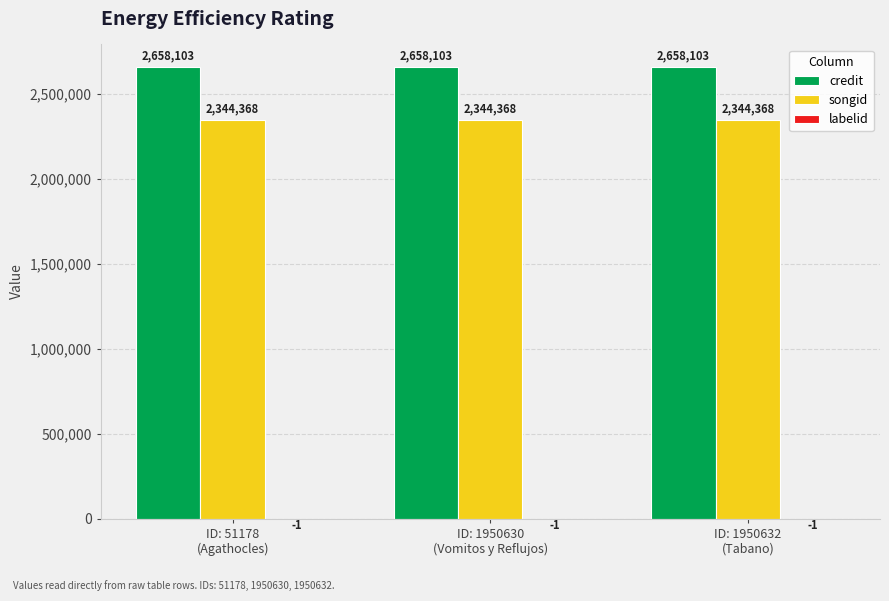

What is the maximum value for credit?

2658103